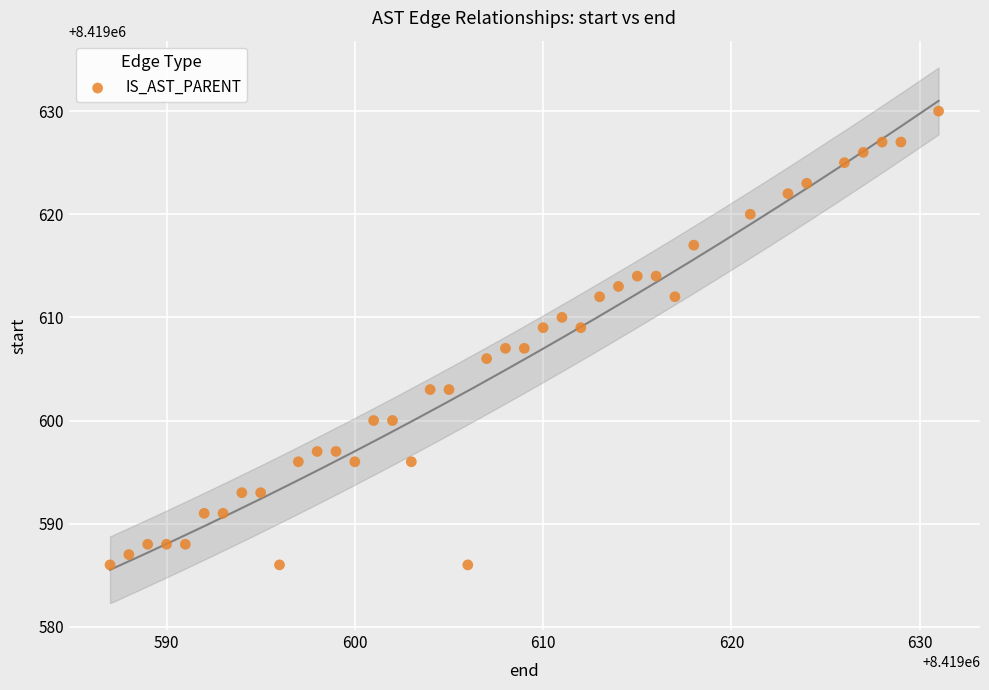

What is the range of X values (max minus min)?

44